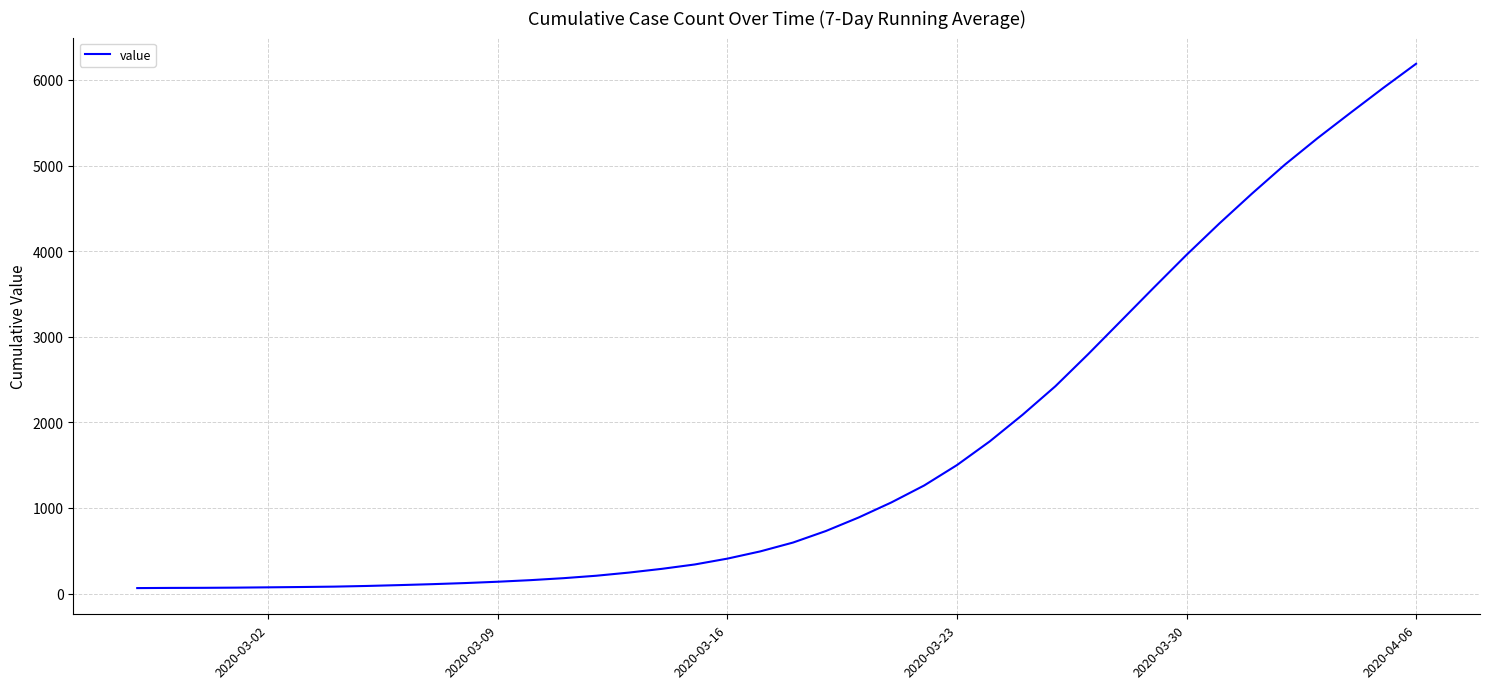

What is the maximum value shown in the chart?

6189.1